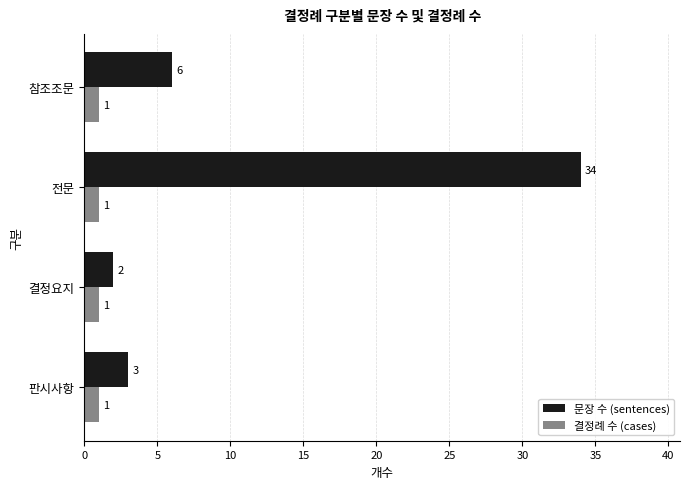

List the series in order of their peak value, highest first.

문장 수 (sentences), 결정례 수 (cases)